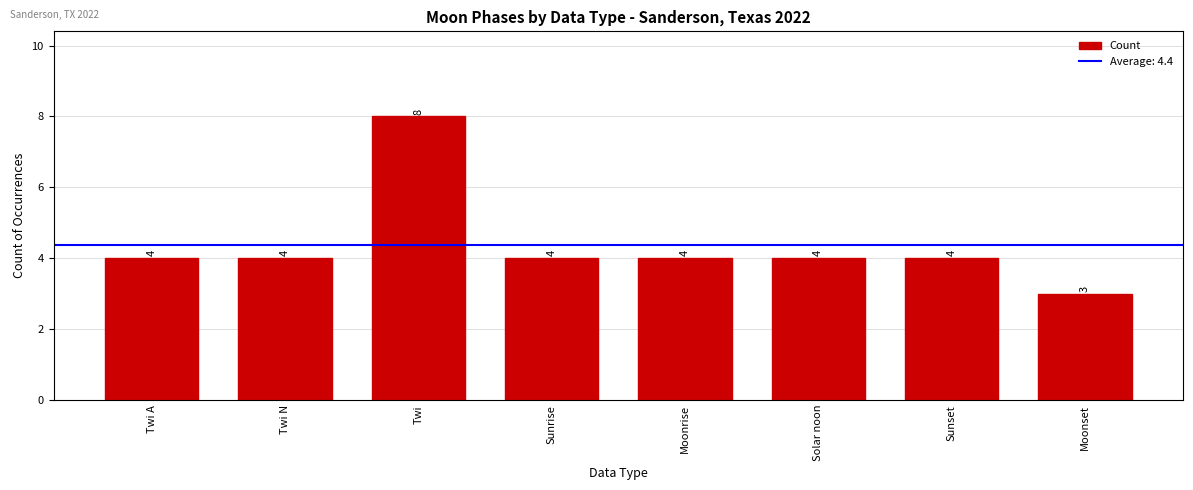

What is the average value?

4